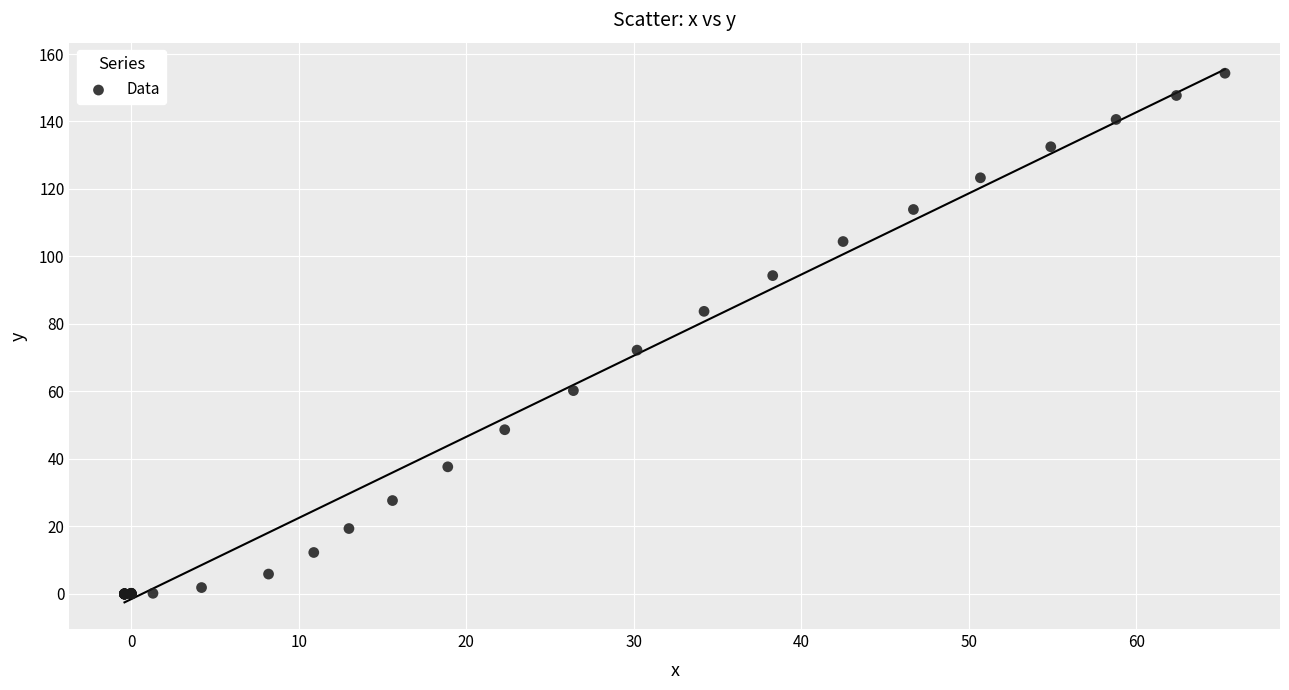

What Y value in the scatter plot is closest to 77?

72.2